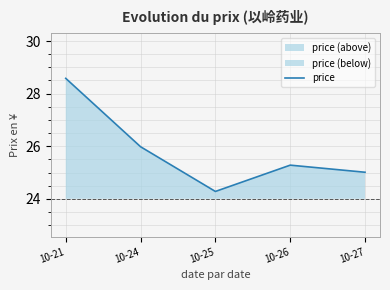

How many lines are shown in the chart?

1